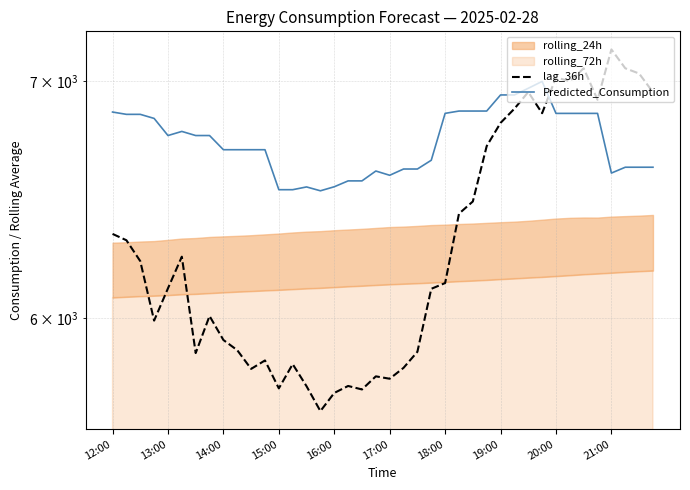

Between 24 and 19, which is larger?

24